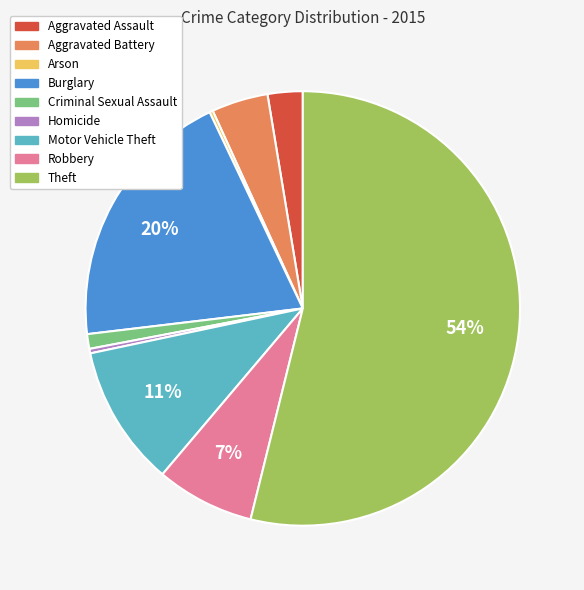

To the nearest percent, what percentage of the pie is Criminal Sexual Assault?

1%